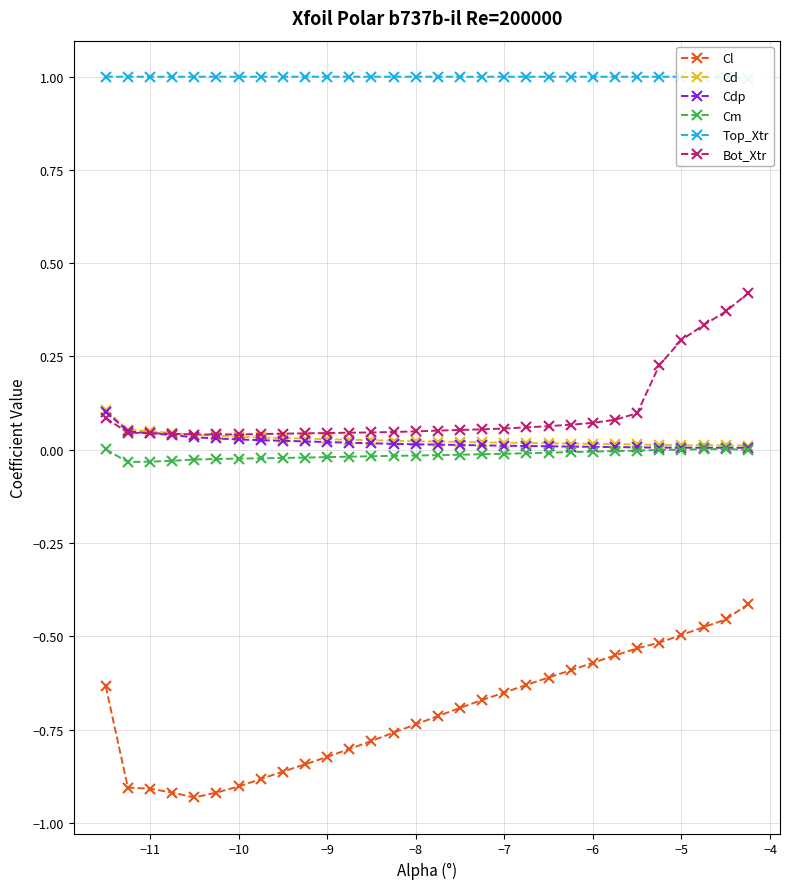

Is this an area chart (filled region under the line)?

No